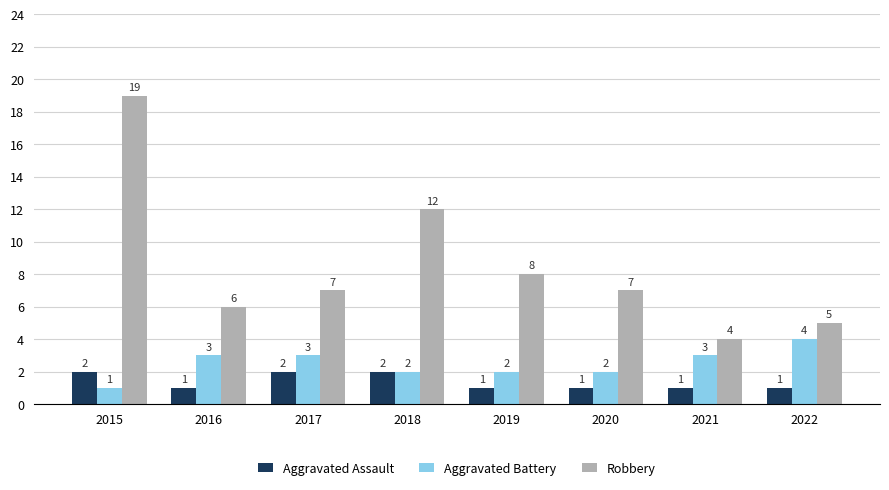

List the series in order of their overall mean, highest first.

Robbery, Aggravated Battery, Aggravated Assault